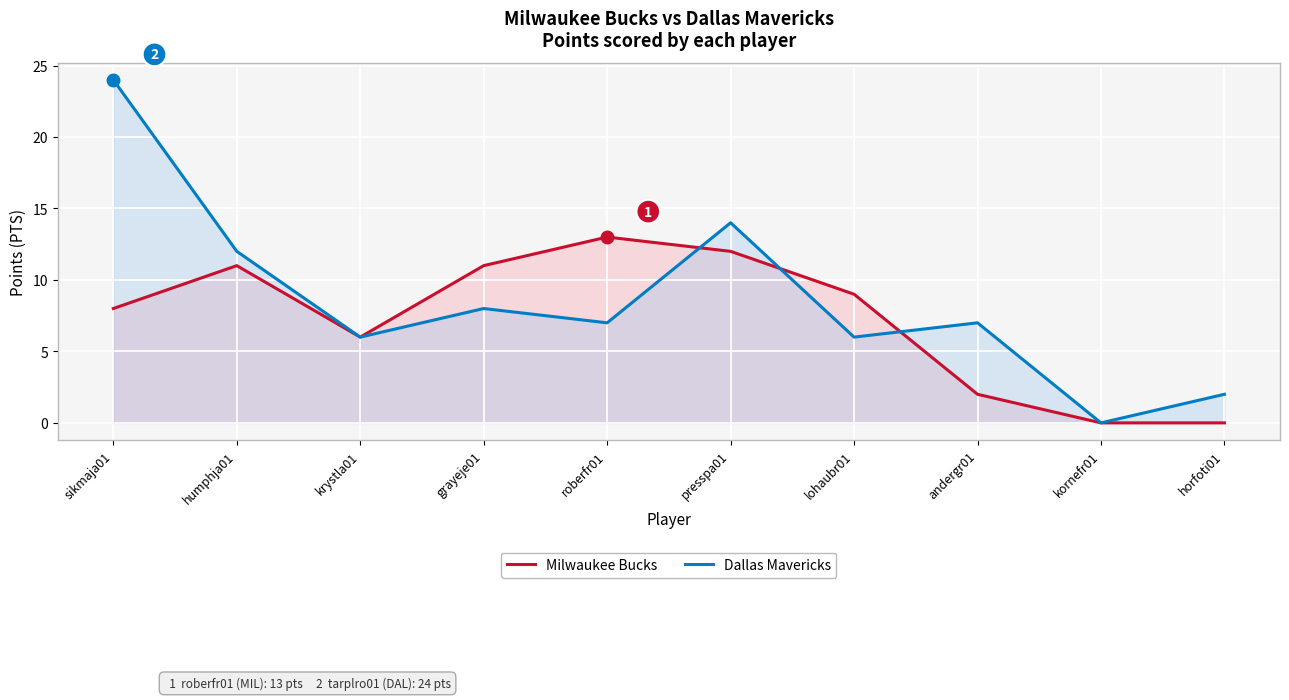

Reading left to right, what are all the values shown in this chart?

Milwaukee Bucks: 8	11	6	11	13	12	9	2	0	0
Dallas Mavericks: 24	12	6	8	7	14	6	7	0	2